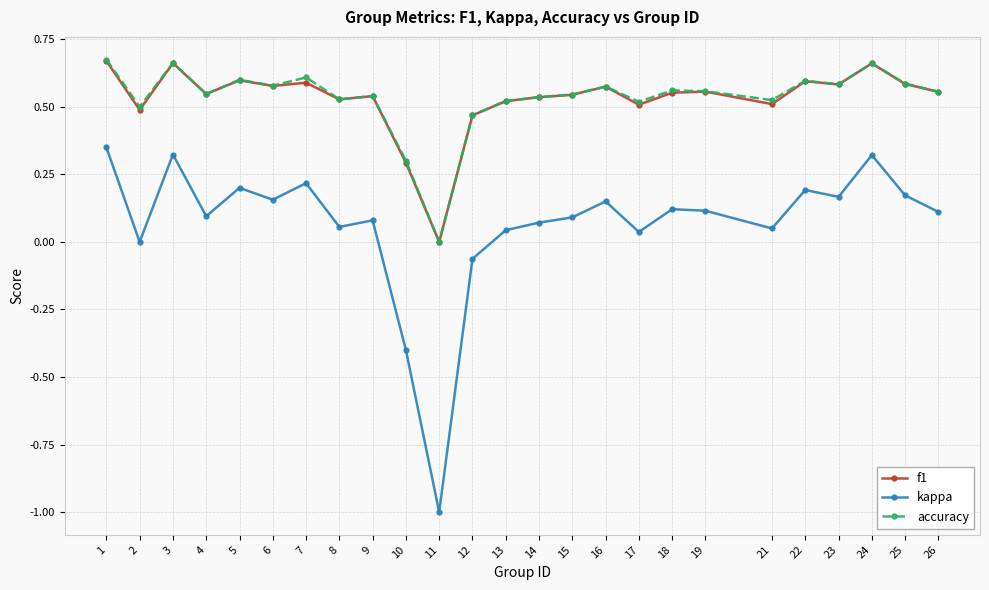

How many data points in accuracy are above 0?

24